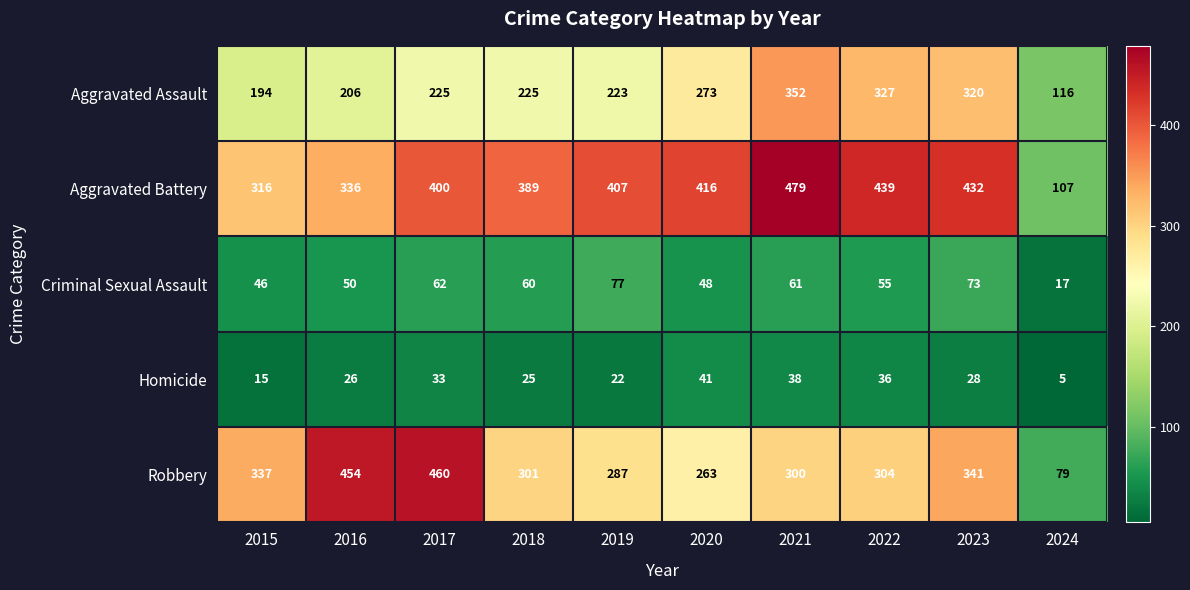

Which series has the largest total across all categories?

Aggravated Battery